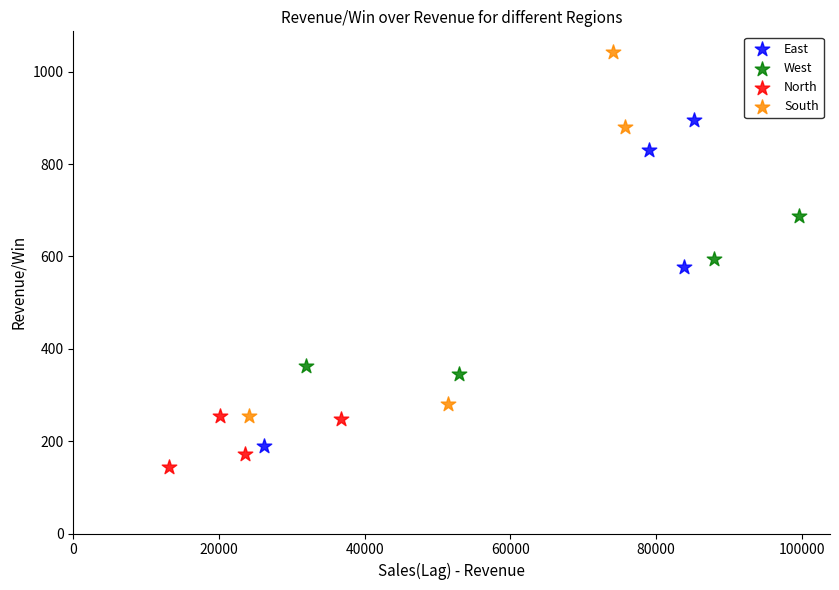

Which series contains the highest Y value?

South